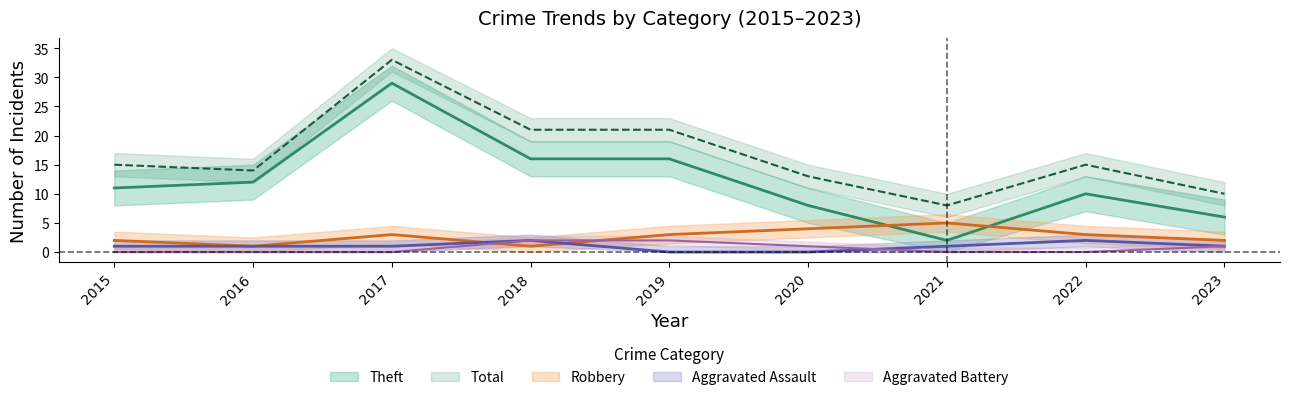

What are all the series names shown in the legend?

Theft, Robbery, Aggravated Assault, Aggravated Battery, Total